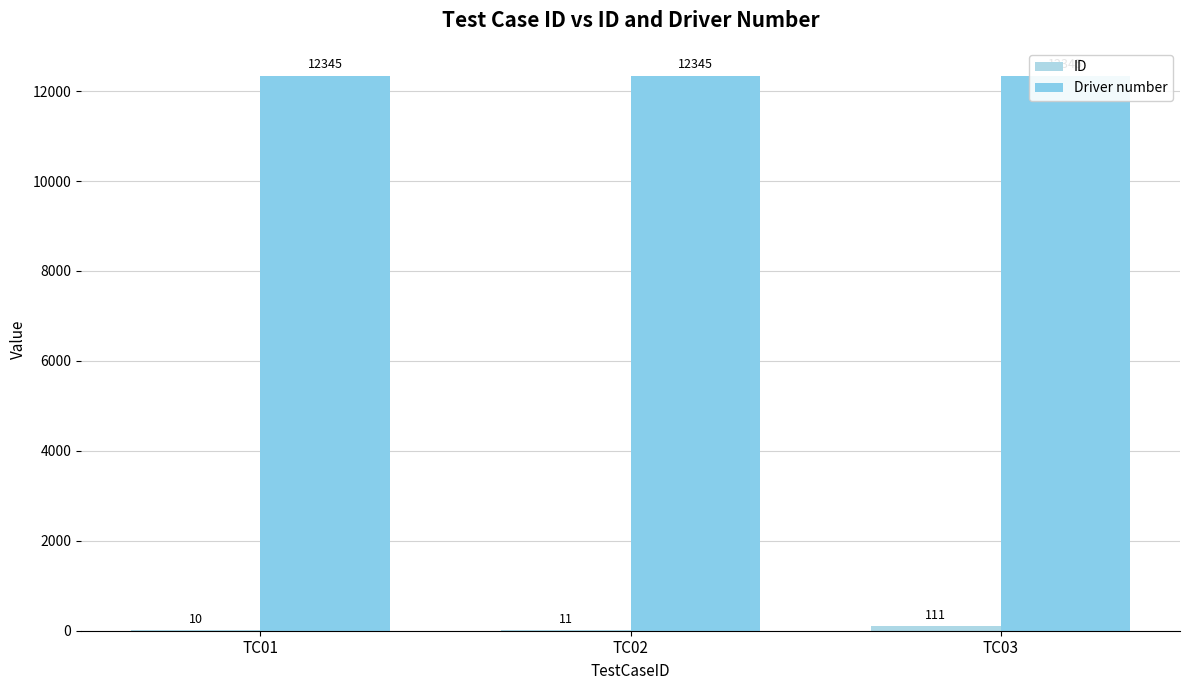

Reading right to left, what are all the values shown in this chart?

ID: 111	11	10
Driver number: 12345	12345	12345